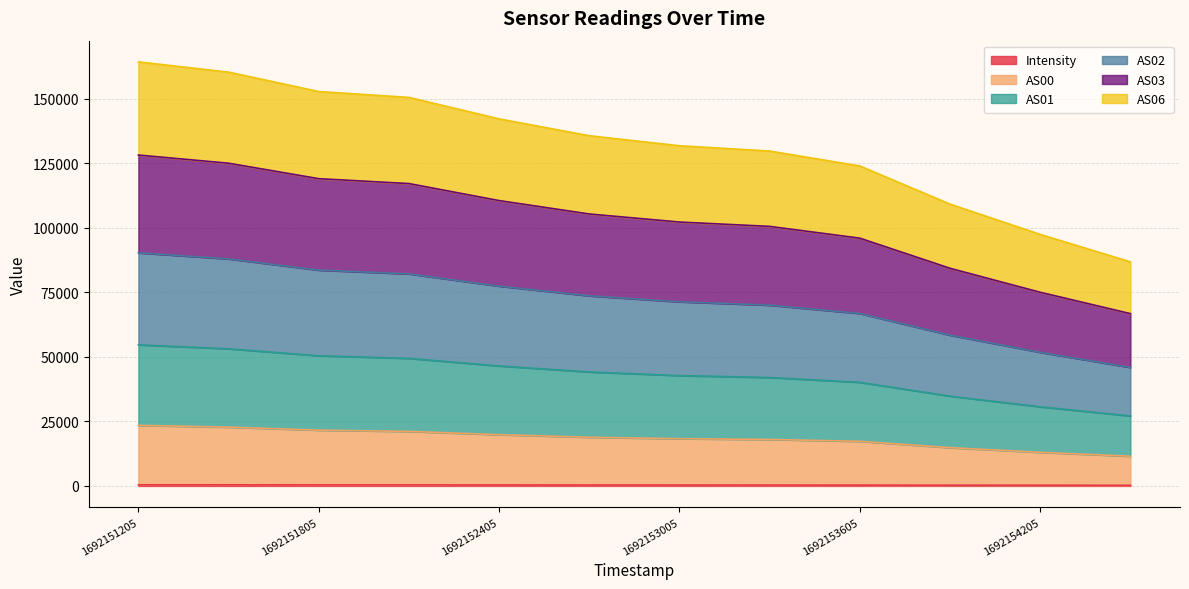

Does the chart display data point markers on the line(s)?

No